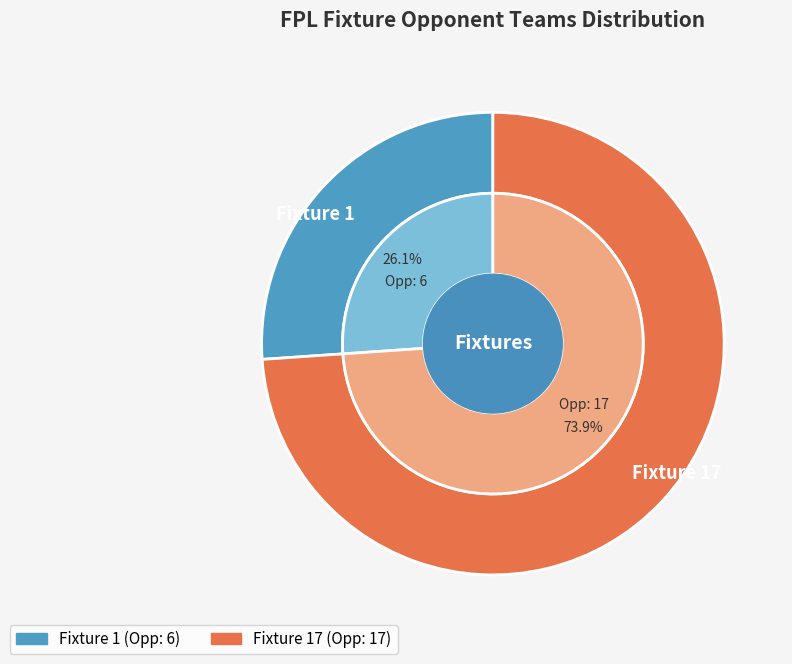

Rank the categories by value from highest to lowest.

Fixture 17, Fixture 1